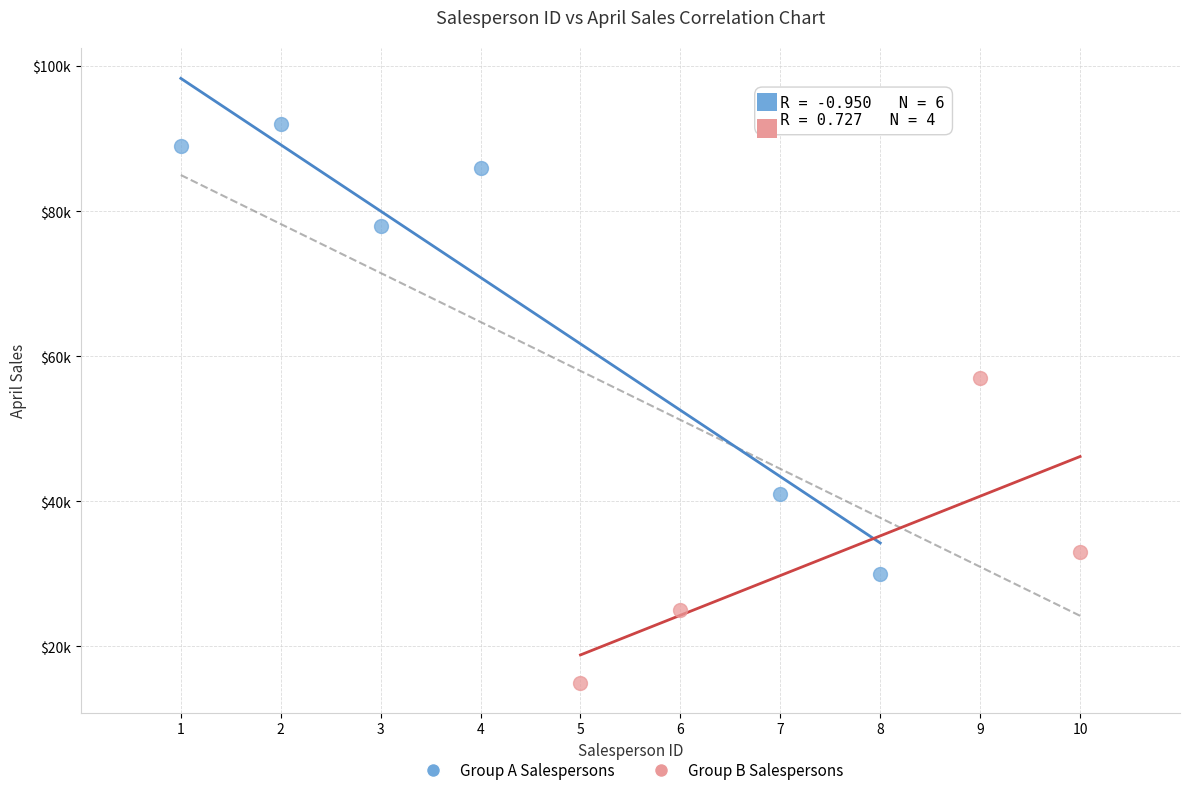

What are all the series names shown in the legend?

Group A Salespersons, Group B Salespersons